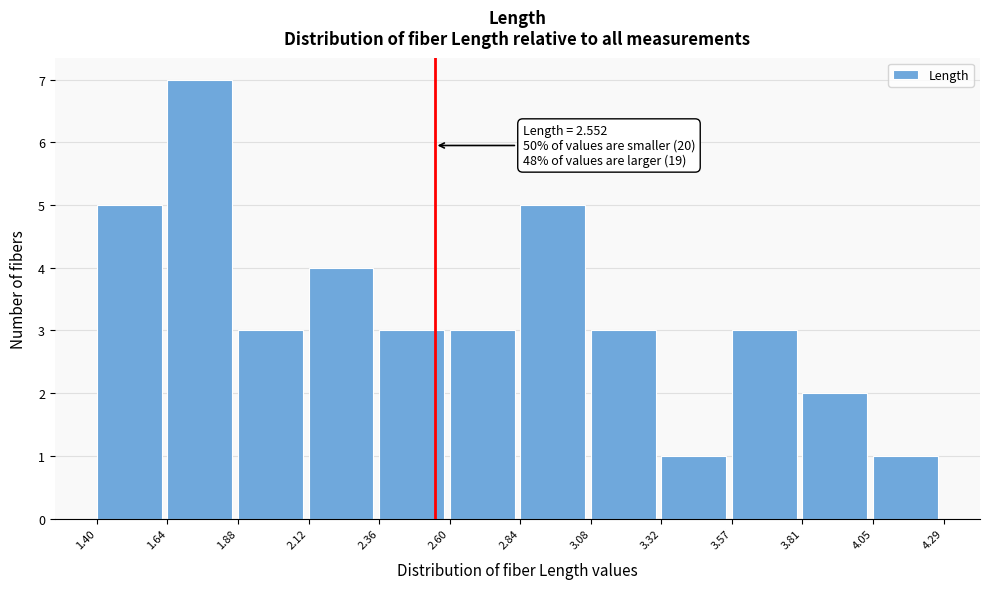

Over which range of the x-axis is the bar tallest?

1.64 to 1.88